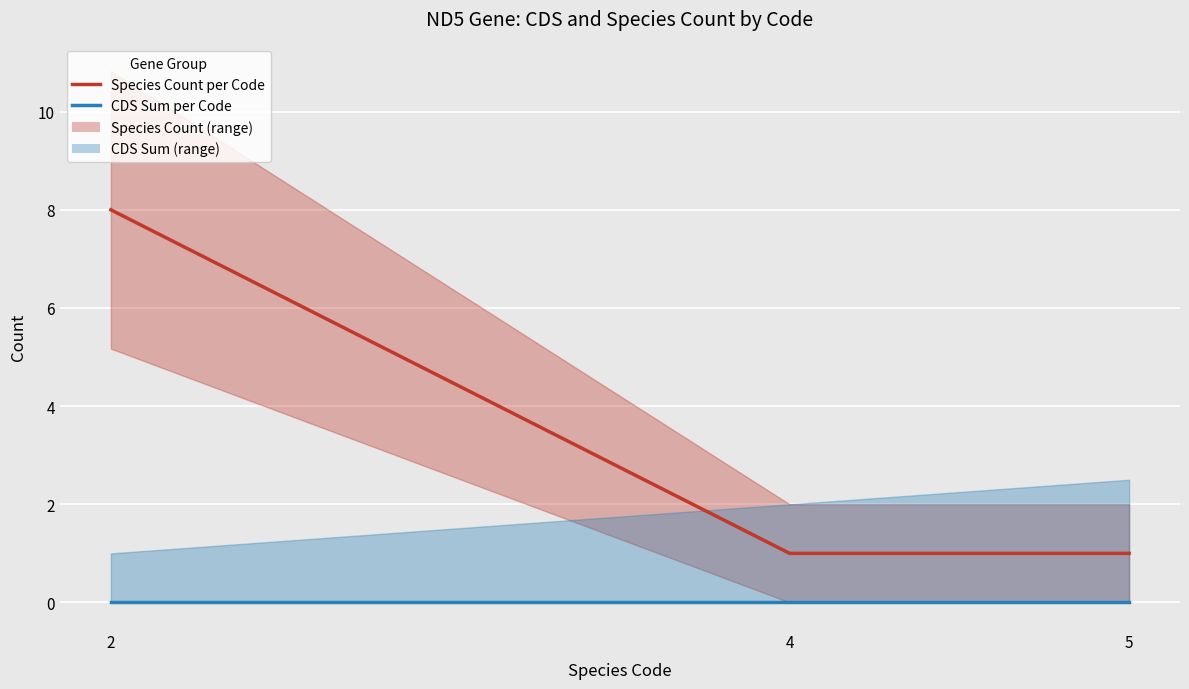

At which category does the chart reach its minimum across all series?

2